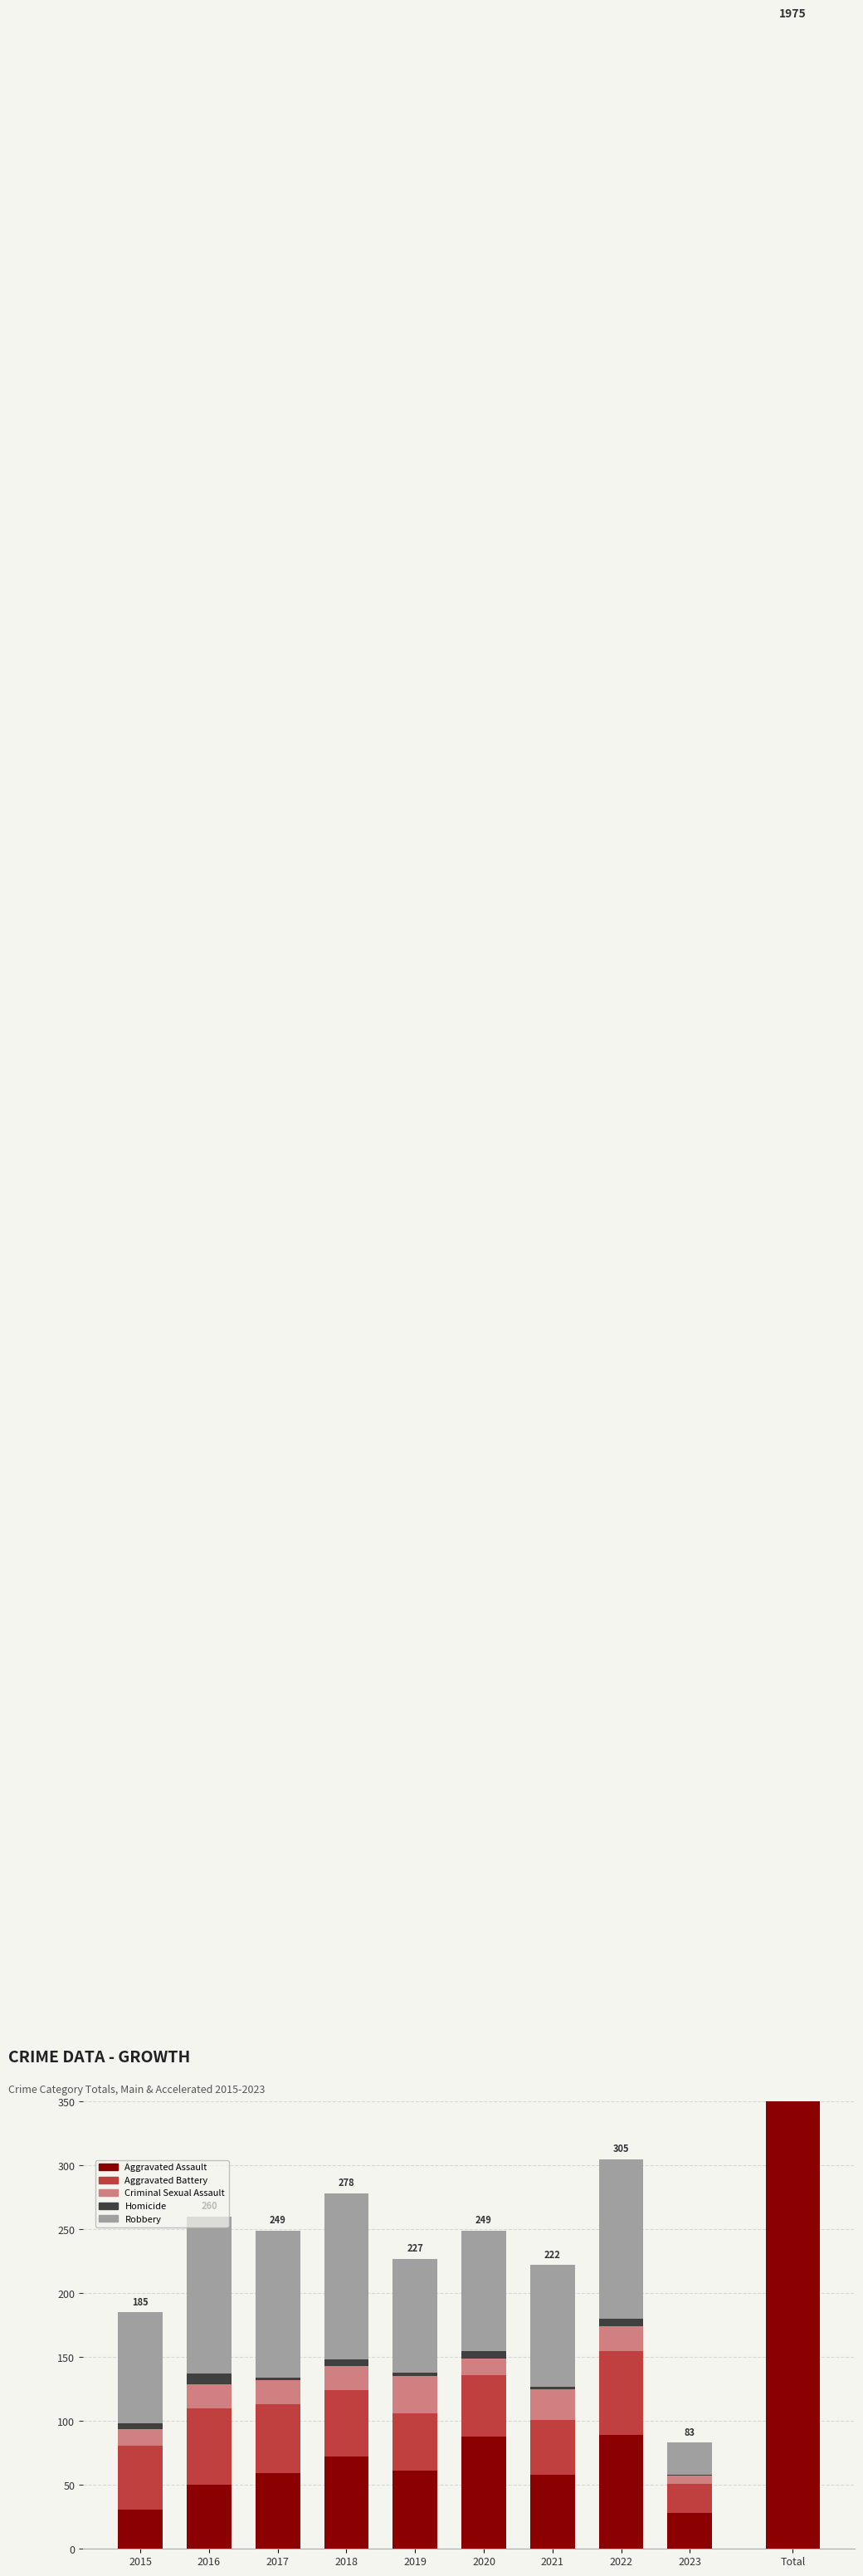

Read the Homicide value at 2018.

5